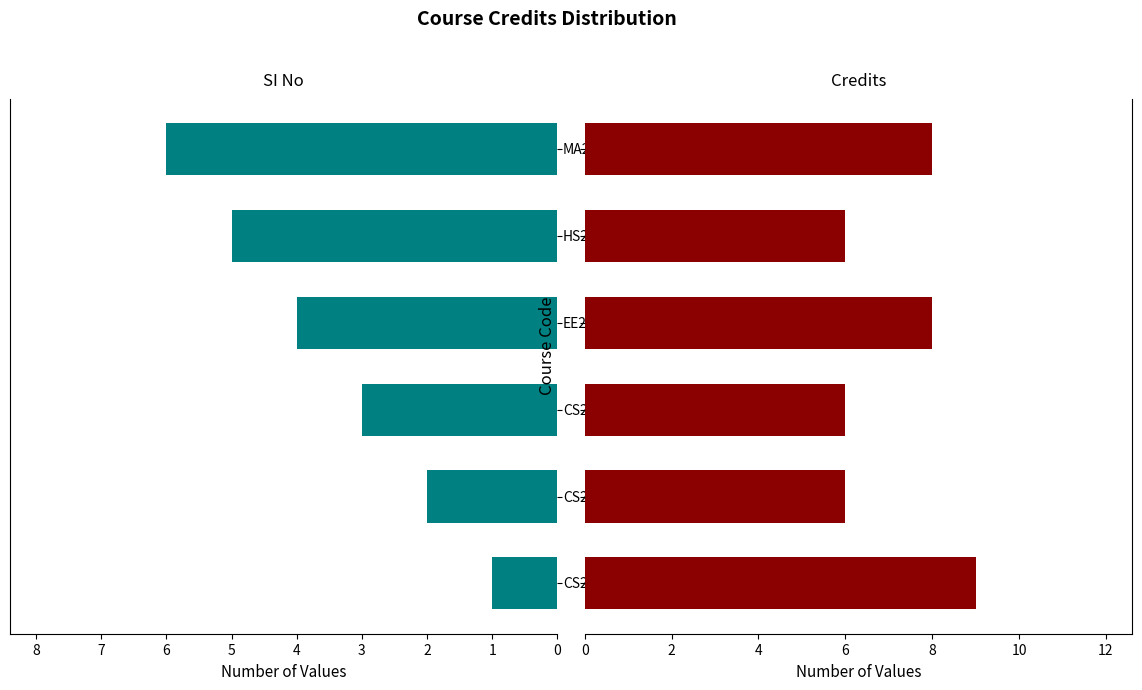

Is the value of Credits at 3 greater than the value of SI No at 0?

Yes